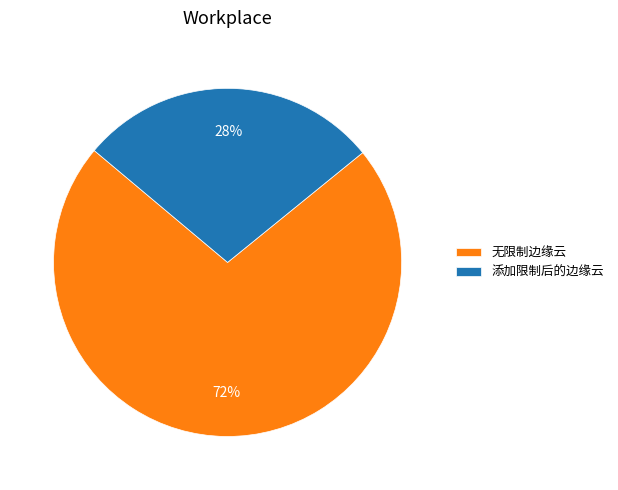

Which category accounts for the majority?

无限制边缘云